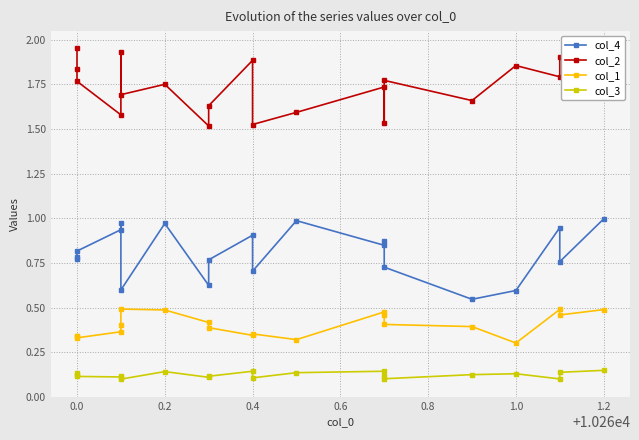

The col_2 series shows 1.8 at 0.2. True or false?

True